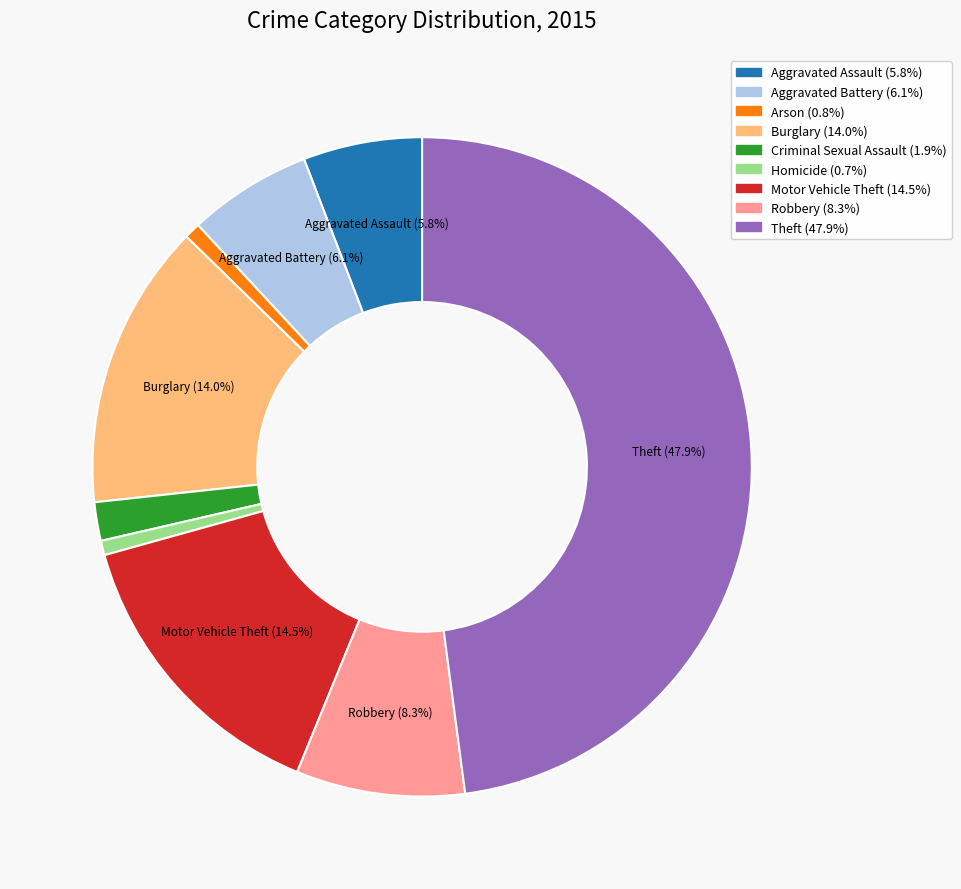

Is there a majority slice in this chart?

No